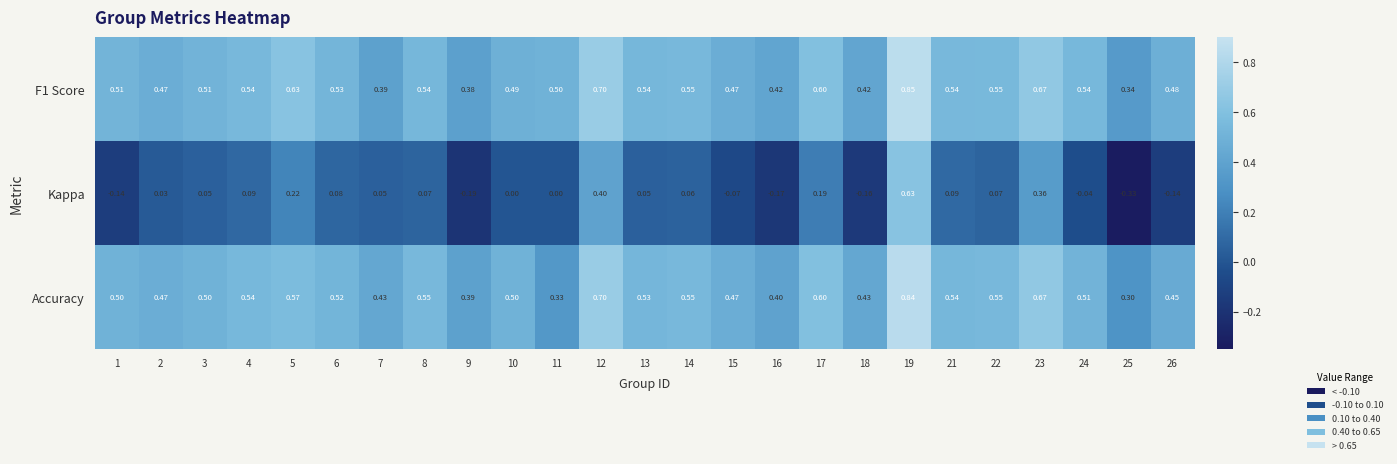

Is the value of Kappa at 2 greater than the value of F1 Score at 16?

No